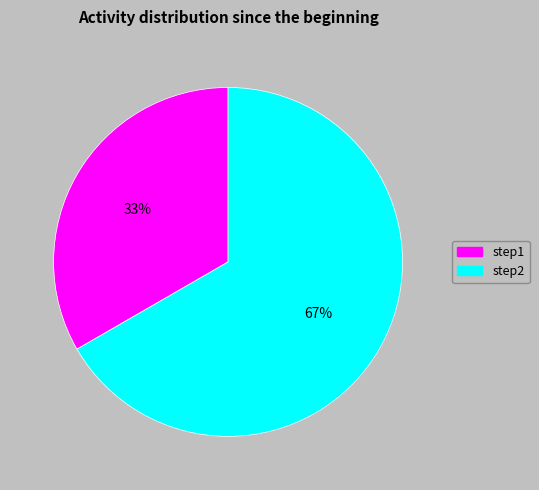

To the nearest percent, what is the combined percentage of step2 and step1?

100%